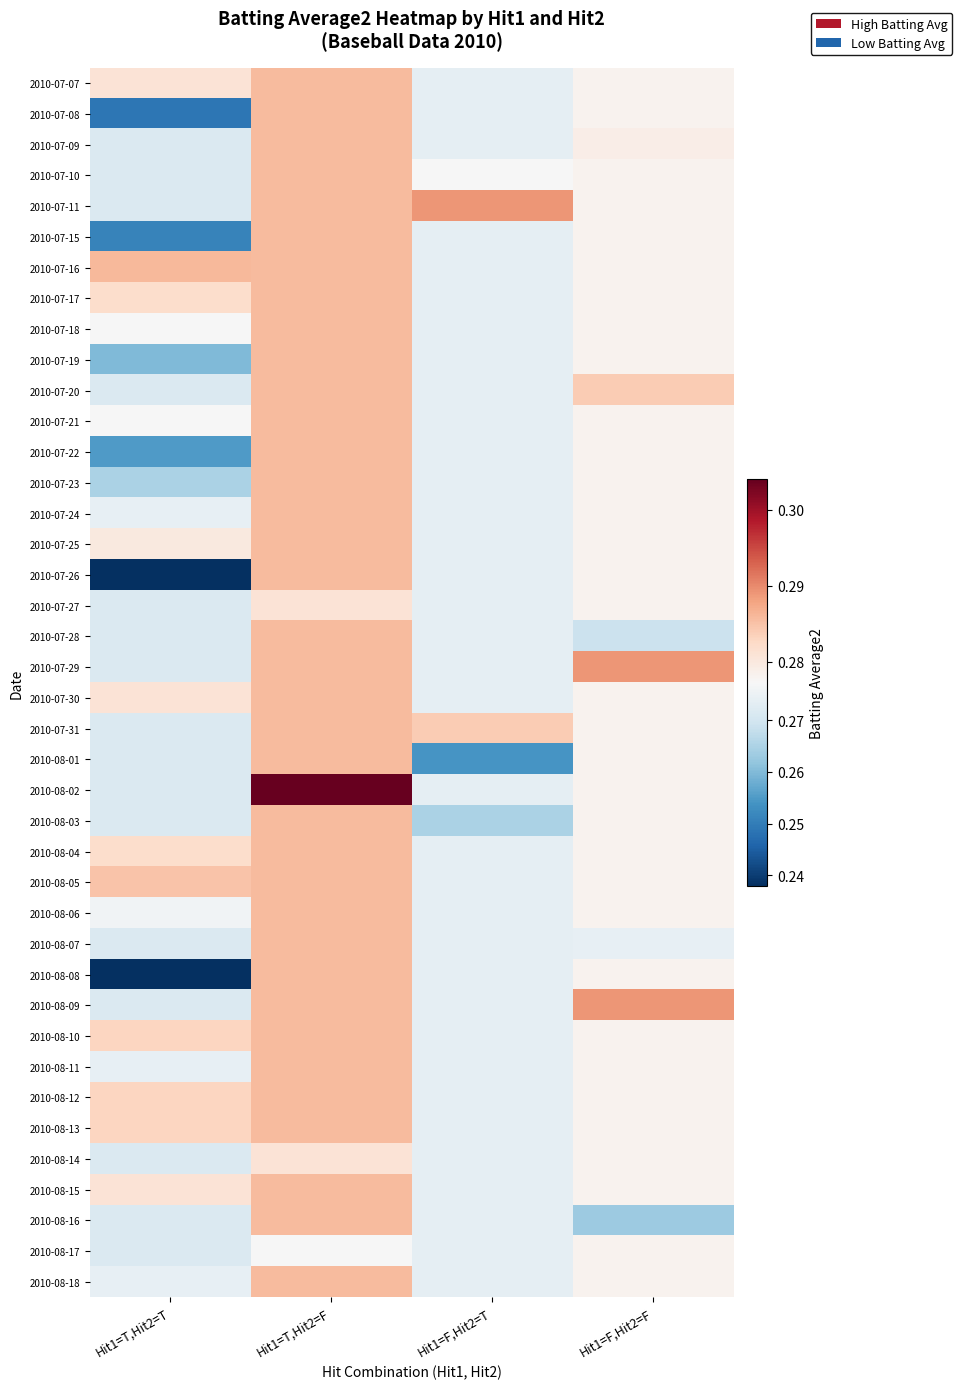

Rank the series by their maximum value, from lowest to highest.

2010-08-17, 2010-07-27, 2010-08-14, 2010-07-07, 2010-07-08, 2010-07-09, 2010-07-10, 2010-07-15, 2010-07-17, 2010-07-18, 2010-07-19, 2010-07-20, 2010-07-21, 2010-07-22, 2010-07-23, 2010-07-24, 2010-07-25, 2010-07-26, 2010-07-28, 2010-07-30, 2010-07-31, 2010-08-01, 2010-08-03, 2010-08-04, 2010-08-05, 2010-08-06, 2010-08-07, 2010-08-08, 2010-08-10, 2010-08-11, 2010-08-12, 2010-08-13, 2010-08-15, 2010-08-16, 2010-08-18, 2010-07-16, 2010-07-11, 2010-07-29, 2010-08-09, 2010-08-02